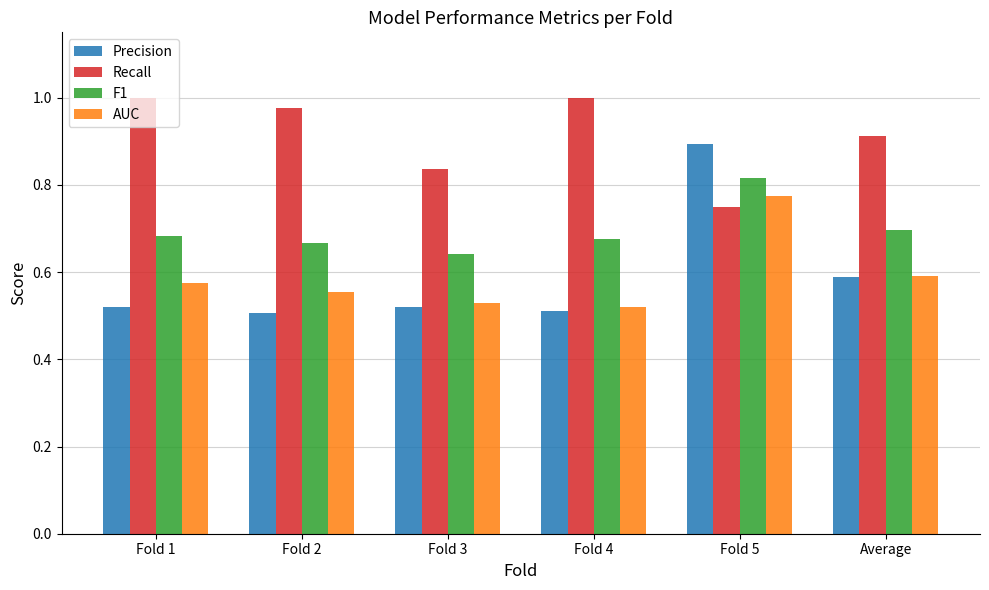

What is the difference between the maximum and minimum values in the AUC series?

0.3